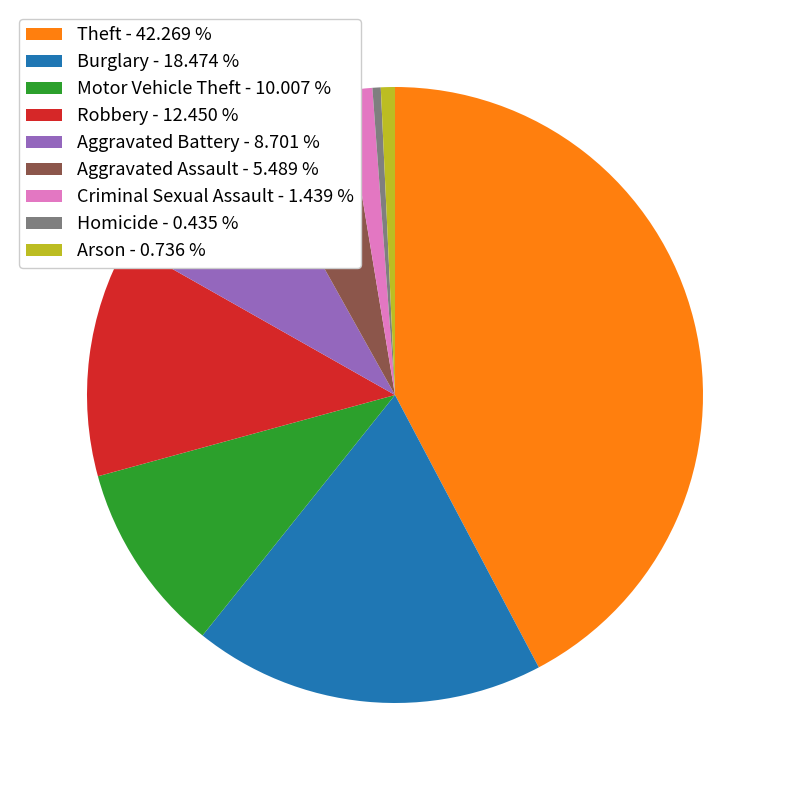

Is the sum of Aggravated Assault - 5.489 % and Theft - 42.269 % greater than half?

No